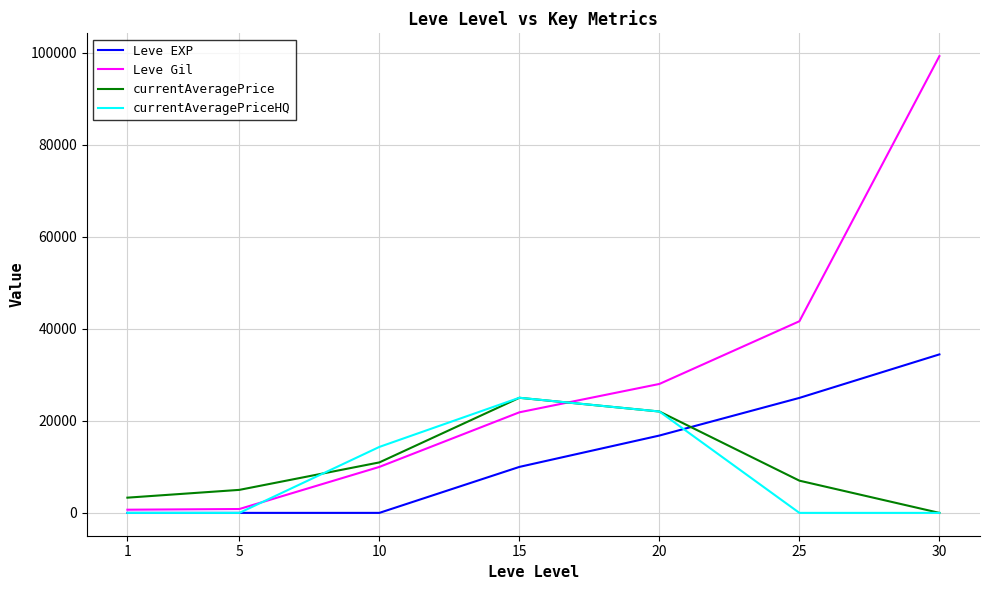

True or false: currentAveragePriceHQ and currentAveragePrice intersect in this chart.

True